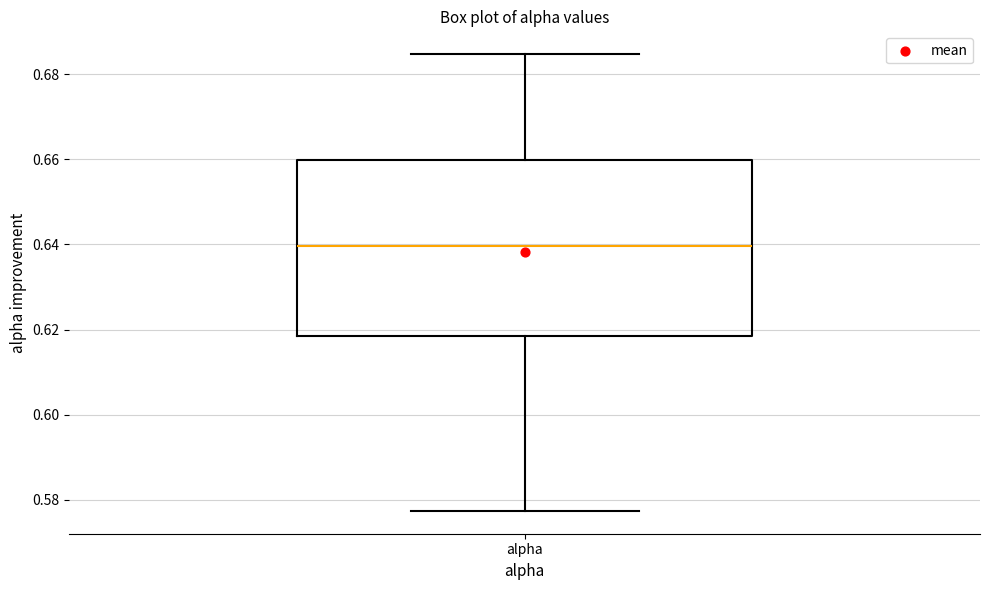

Transcribe this box plot: give where the median line is, the range the box spans, and where the two whiskers end, as read against the y-axis. The values are not printed on the chart, so give them approximately, as read against the axis.

median 0.640, box 0.618 to 0.660, whiskers 0.578 to 0.684